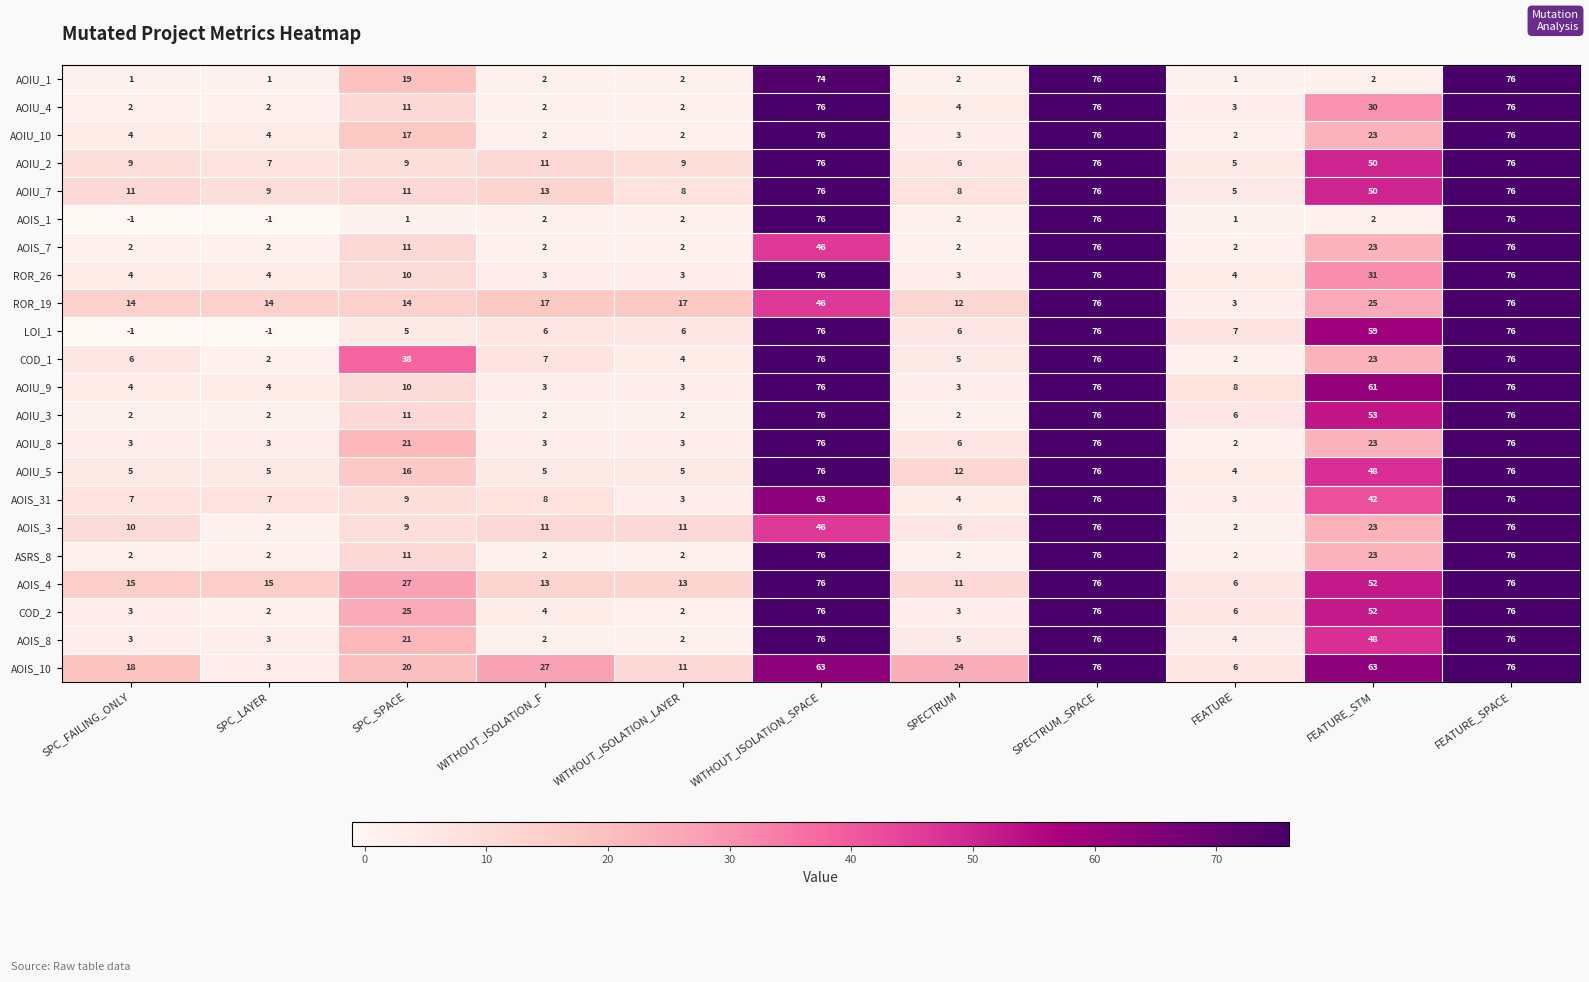

What is the sum of the ROR_26 values at SPC_SPACE and WITHOUT_ISOLATION_F?

13